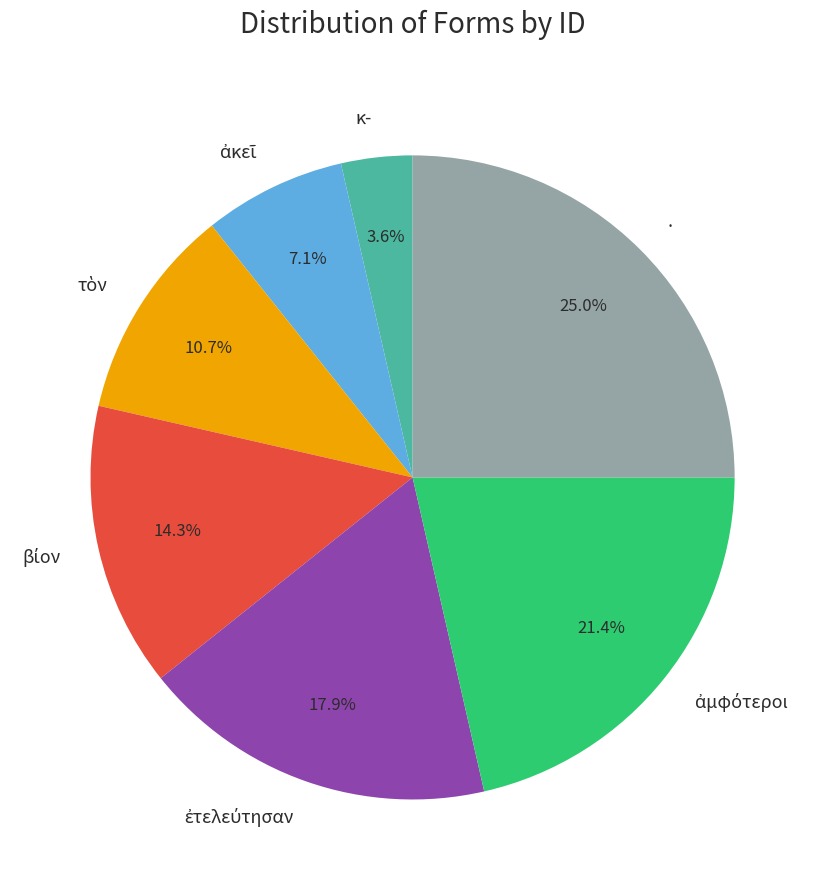

What percentage is NOT represented by κ-?

96.4%